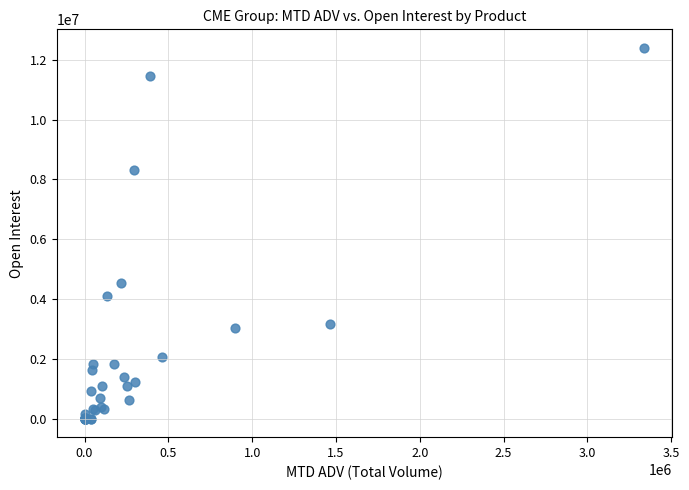

What Y value in the scatter plot is closest to 6198293?

4518264